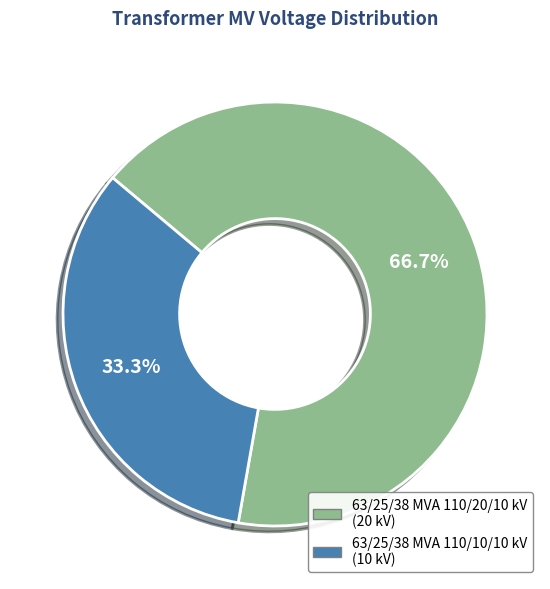

Approximately how many times larger is the value at 63/25/38 MVA 110/20/10 kV compared to 63/25/38 MVA 110/10/10 kV?

2.0